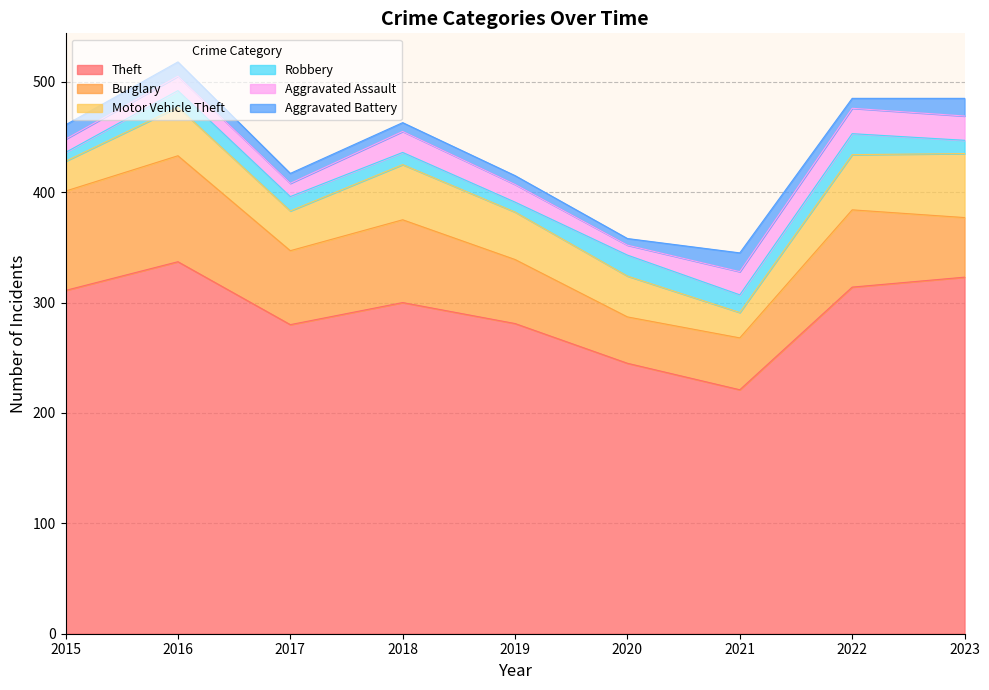

How many values in the Aggravated Battery series are below 9?

3